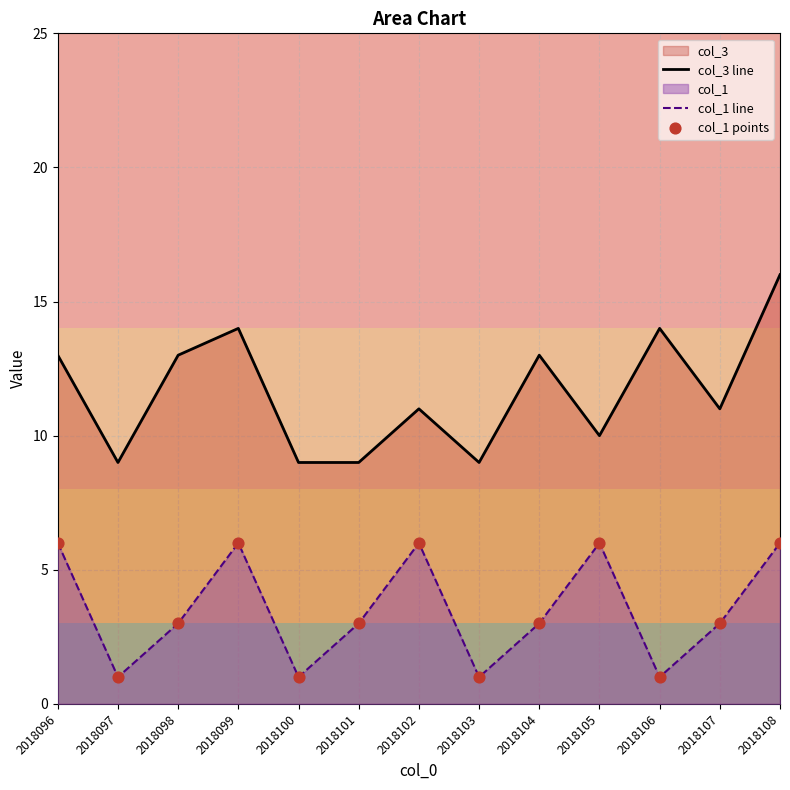

At which category is the sum across all series the highest?

2018108